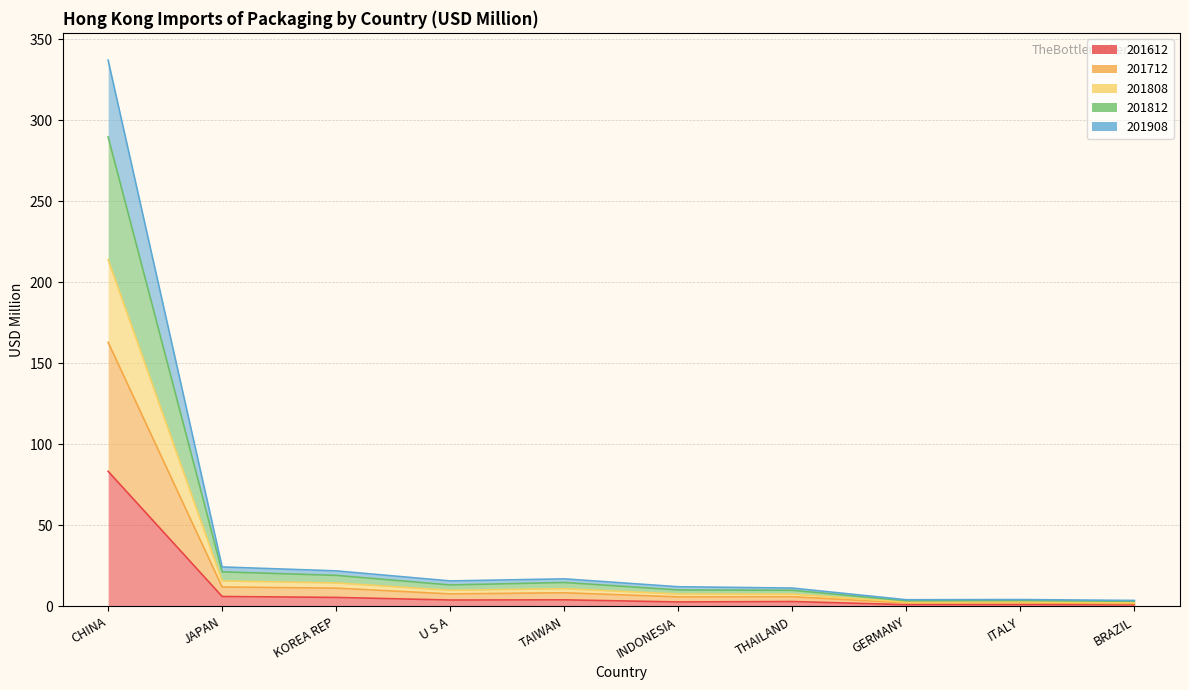

What is the lowest value of the 201908 series?

3.7